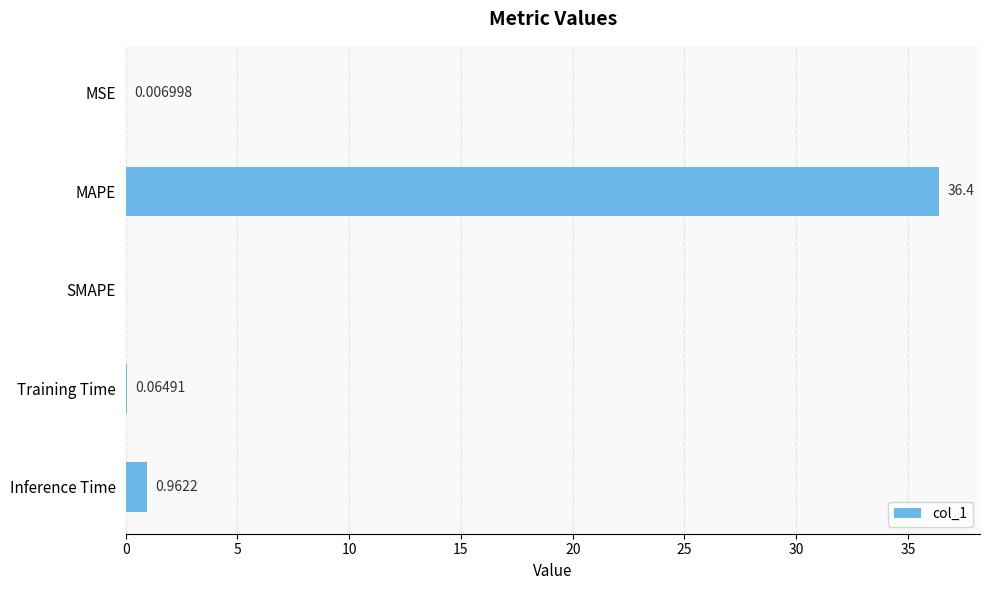

Which label corresponds to the largest value in the chart?

MAPE